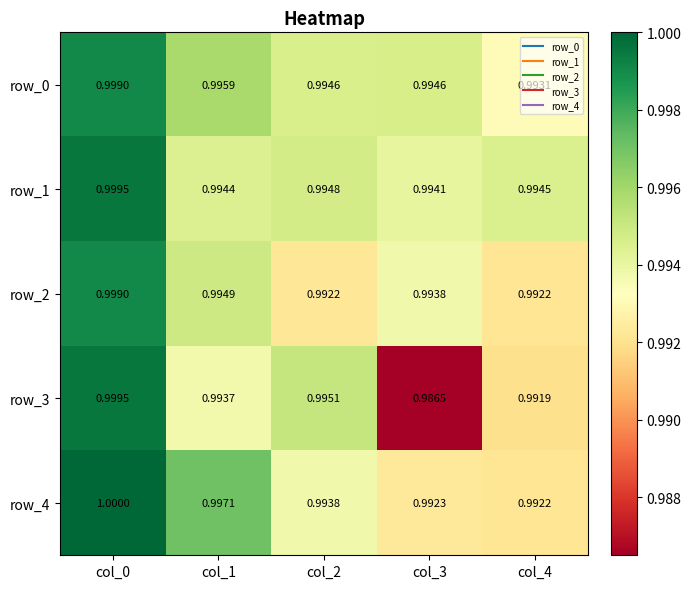

Which category has the highest value in the row_3 series?

col_0